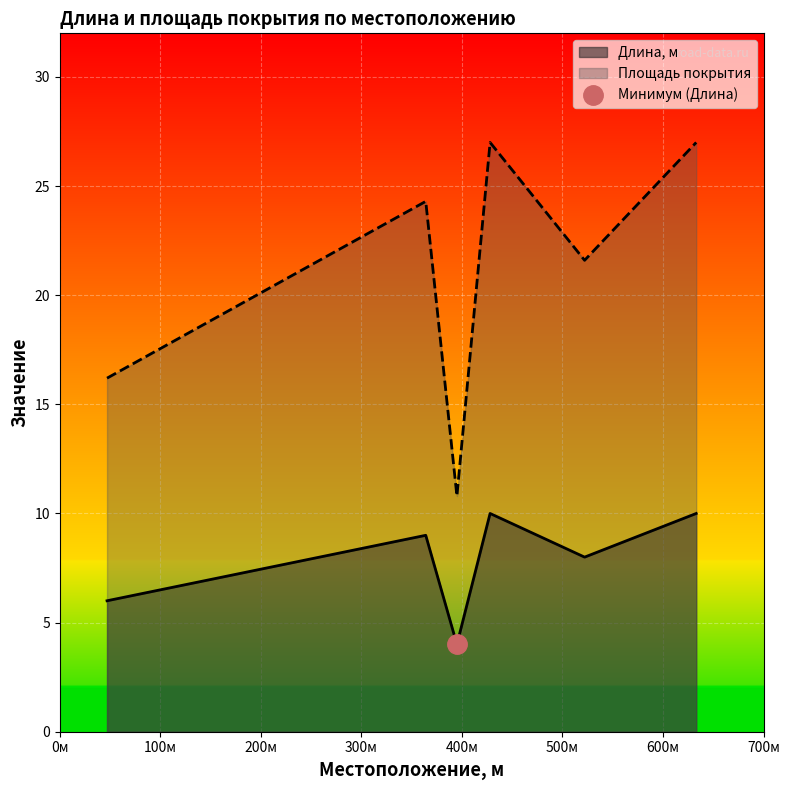

How many distinct data groups are displayed?

2